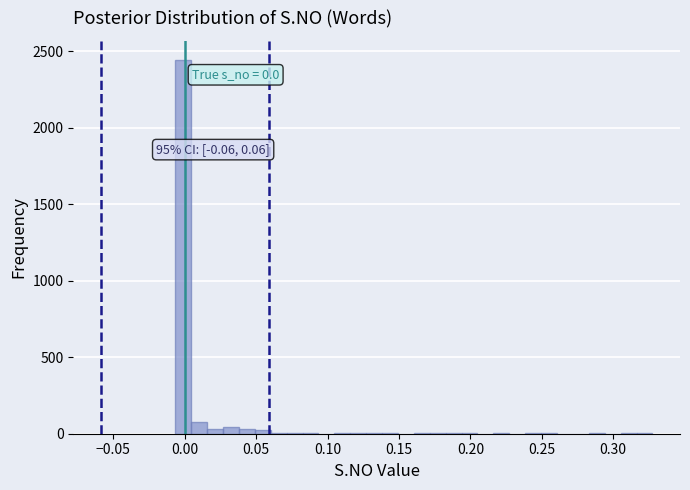

Read against the x-axis, roughly where is the centre of the tallest bar?

0.000